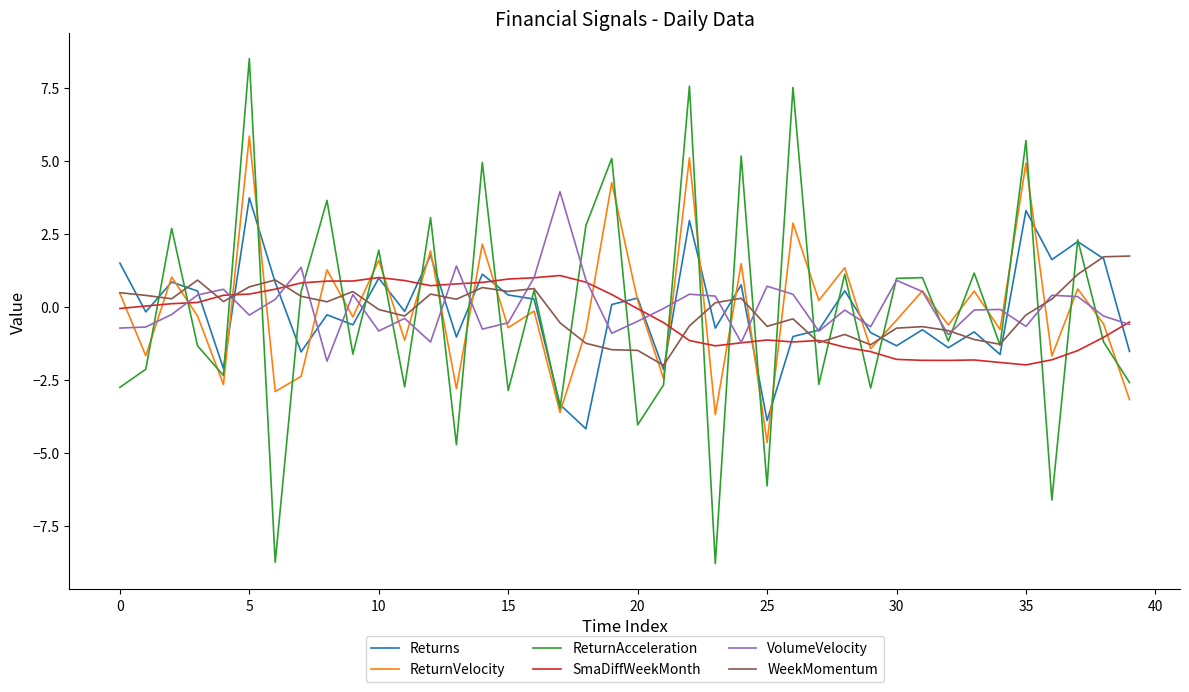

Rank the series by their maximum value, from highest to lowest.

ReturnAcceleration, ReturnVelocity, VolumeVelocity, Returns, WeekMomentum, SmaDiffWeekMonth